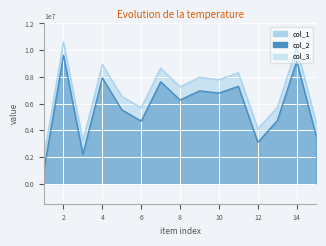

What is the value of the col_2 point at the 6th from the left?

4686468